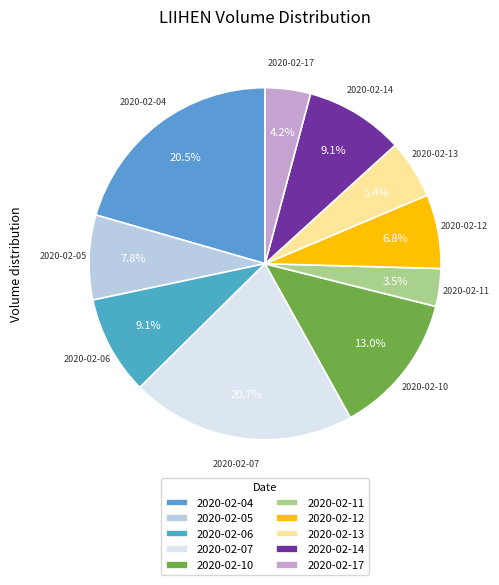

Which slice is the smallest?

2020-02-11